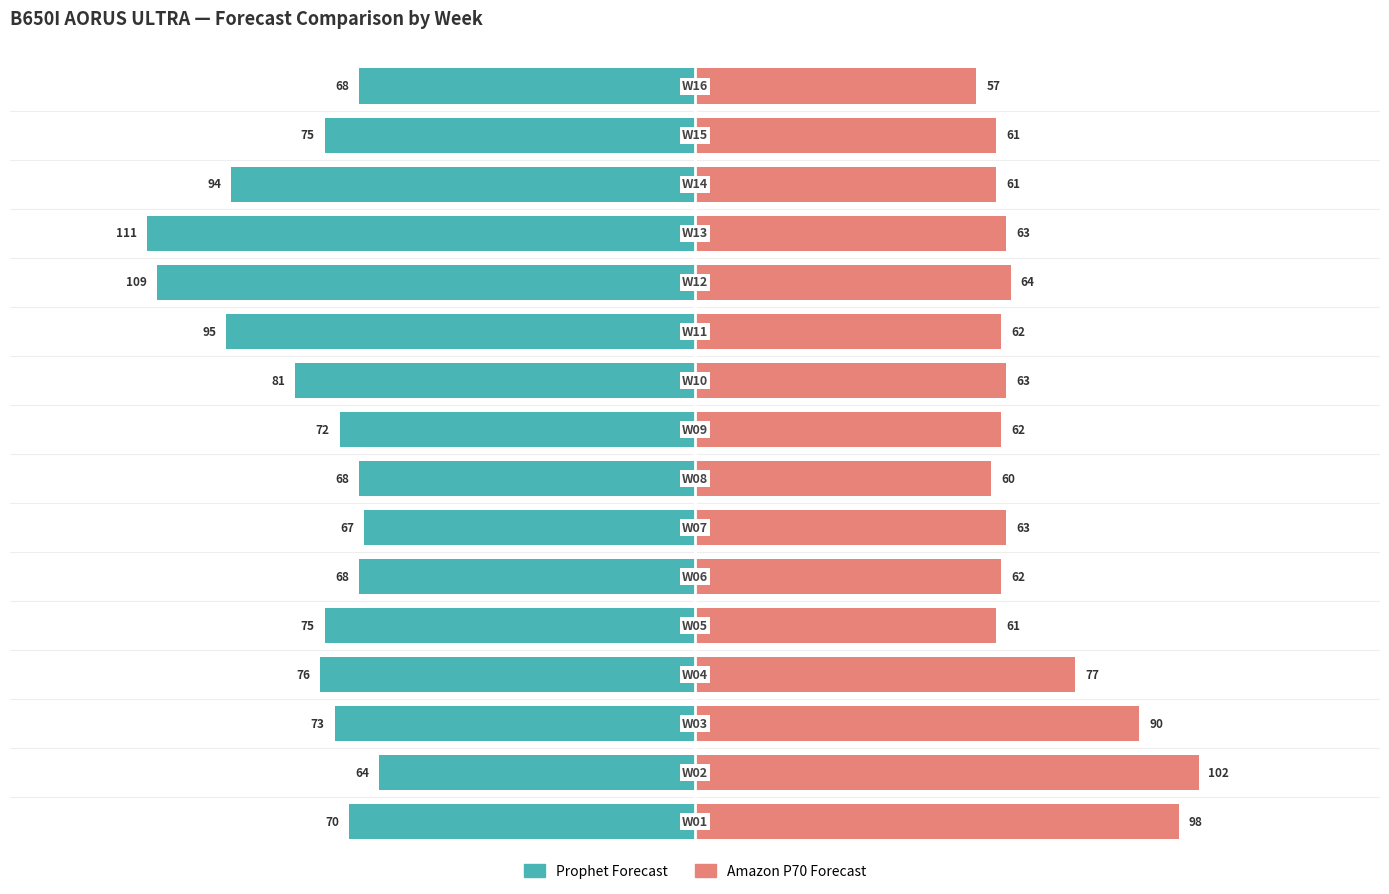

What is the value of the Amazon P70 Forecast bar at the 8th from the left?

60